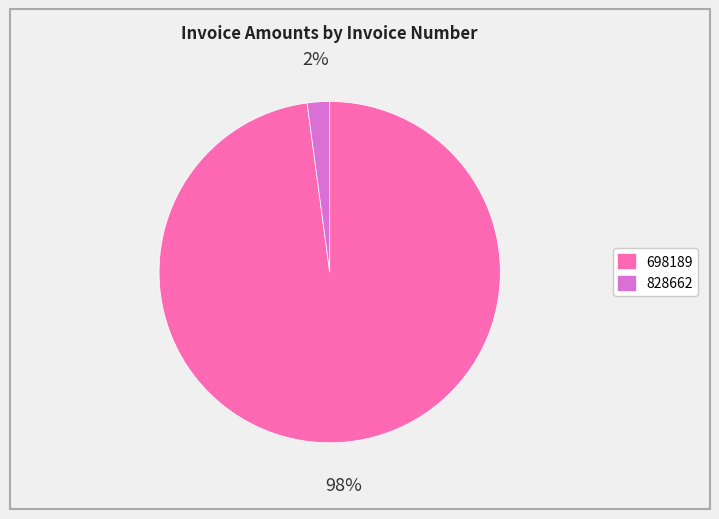

Do 698189 and 828662 together represent more than half of the pie?

Yes